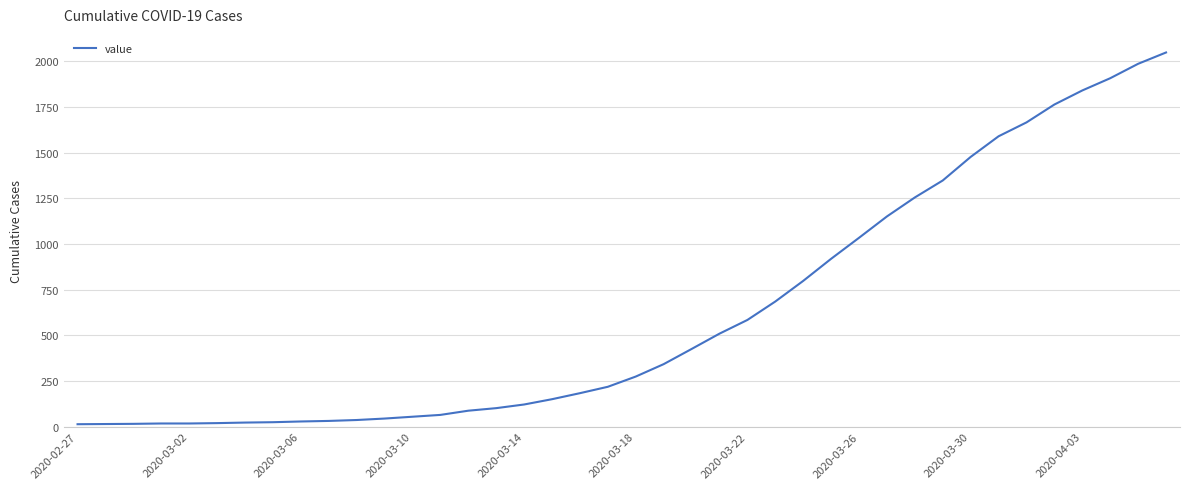

What is the minimum value shown in the chart?

13